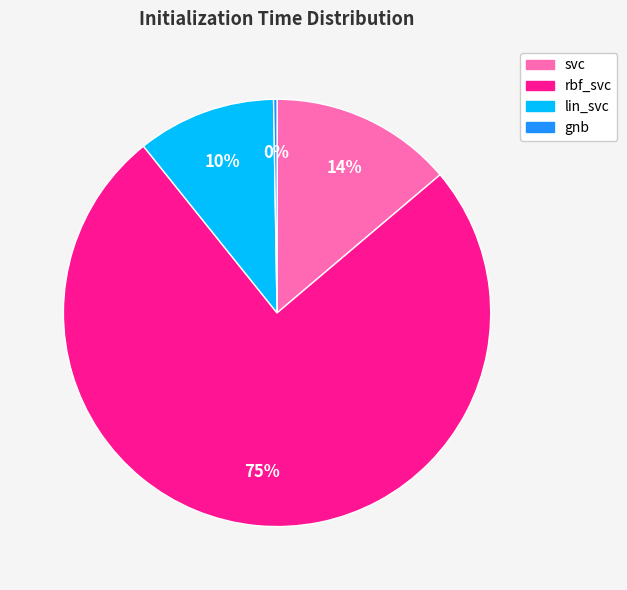

Does rbf_svc account for over 50% of the chart?

Yes